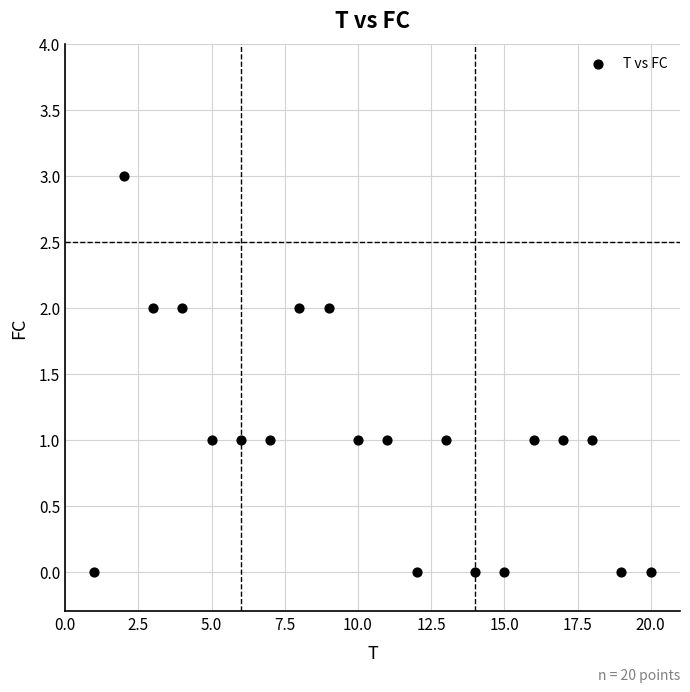

What is the range of X values (max minus min)?

19